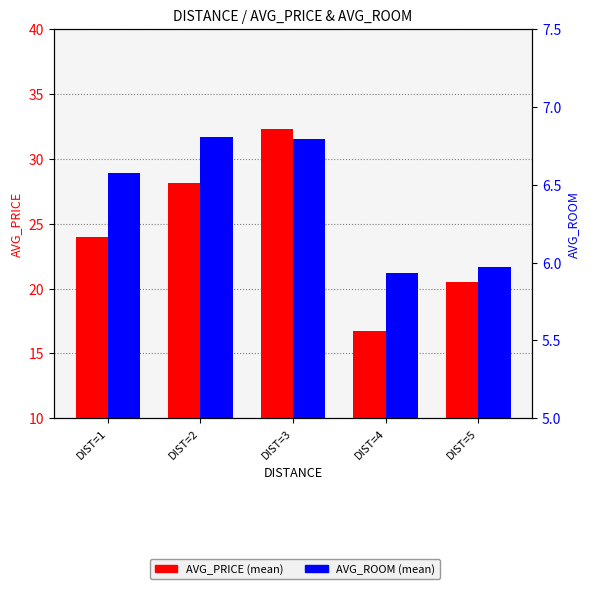

Which series has the largest total across all categories?

AVG_PRICE (mean)